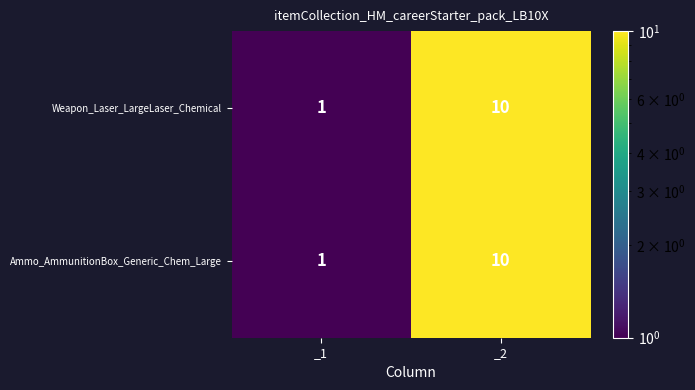

At which label does Weapon_Laser_LargeLaser_Chemical reach its peak?

_2